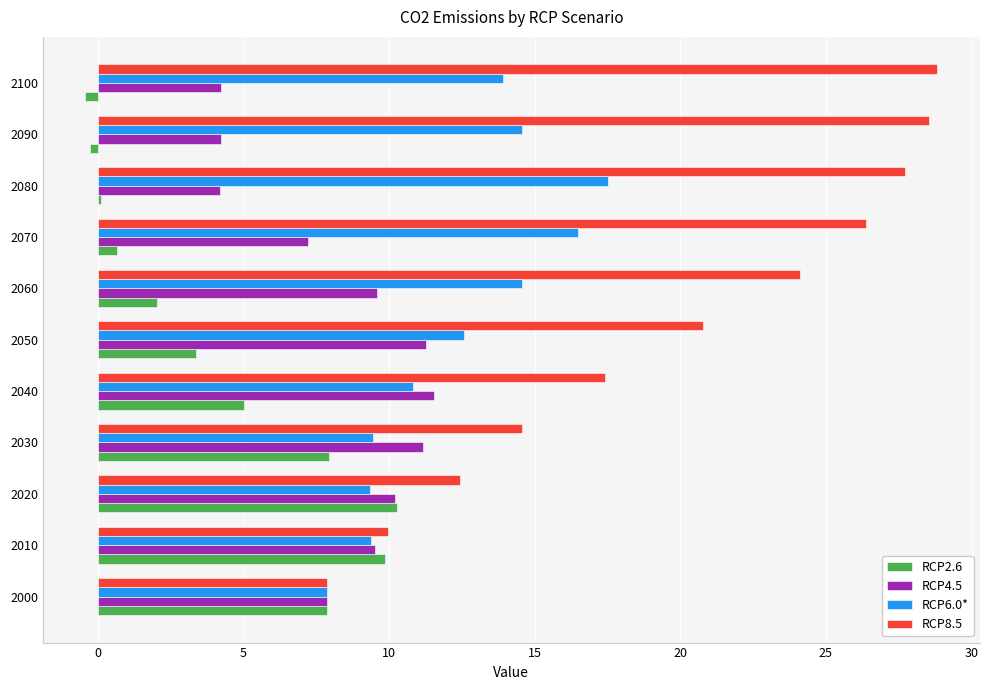

Is the value of RCP2.6 at 2050 greater than the value of RCP6.0* at 2060?

No